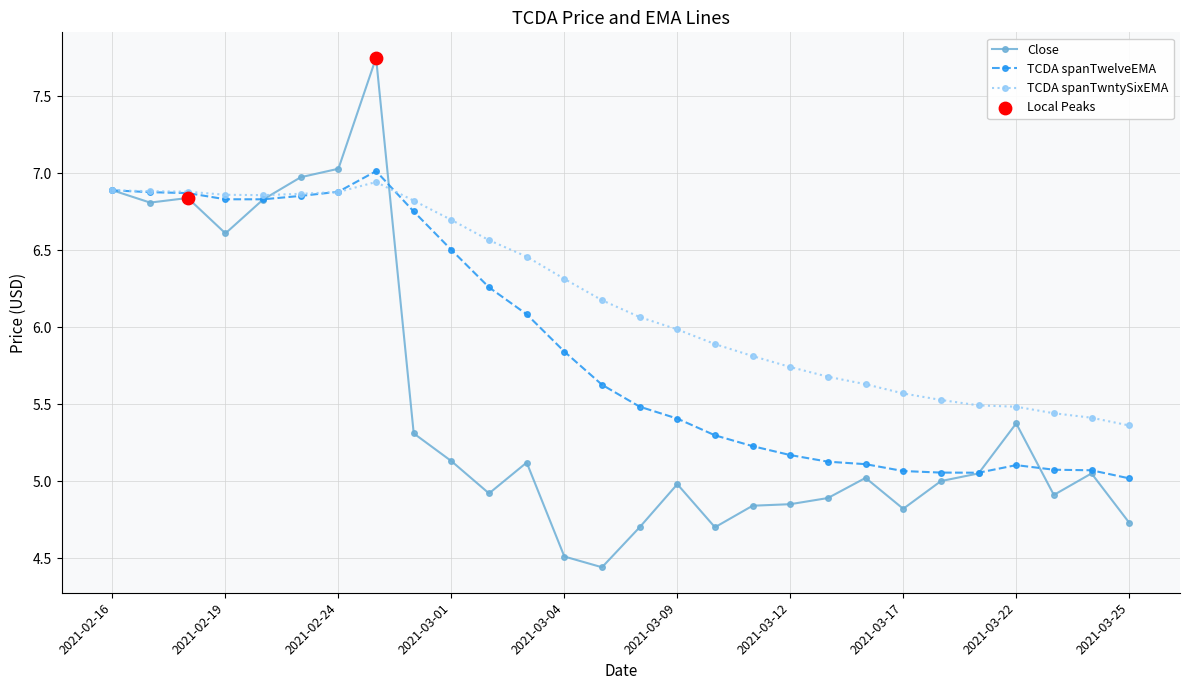

Which series has the largest total across all categories?

TCDA spanTwntySixEMA